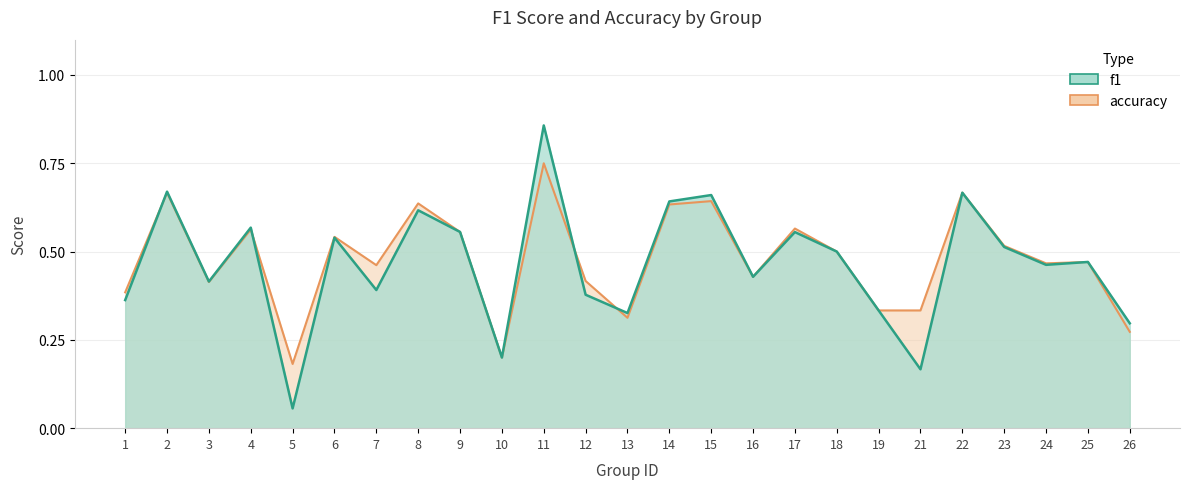

Reading right to left, transcribe all the data shown in this chart.

f1: 26=0.3	25=0.5	24=0.5	23=0.5	22=0.7	21=0.2	19=0.3	18=0.5	17=0.6	16=0.4	15=0.7	14=0.6	13=0.3	12=0.4	11=0.9	10=0.2	9=0.6	8=0.6	7=0.4	6=0.5	5=0.1	4=0.6	3=0.4	2=0.7	1=0.4
accuracy: 26=0.3	25=0.5	24=0.5	23=0.5	22=0.7	21=0.3	19=0.3	18=0.5	17=0.6	16=0.4	15=0.6	14=0.6	13=0.3	12=0.4	11=0.8	10=0.2	9=0.6	8=0.6	7=0.5	6=0.5	5=0.2	4=0.6	3=0.4	2=0.7	1=0.4